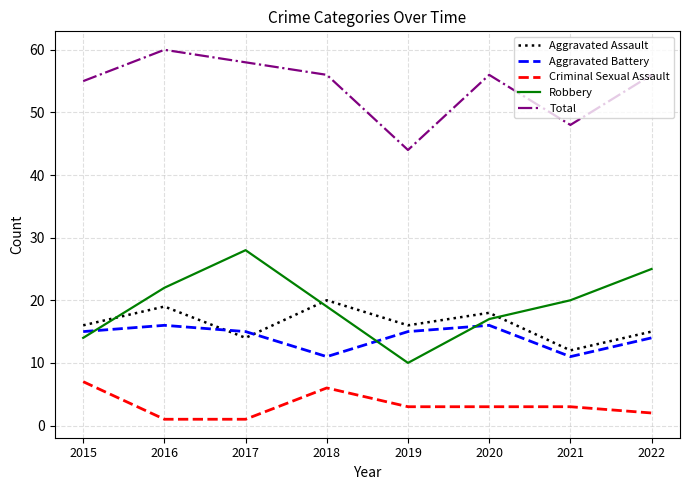

True or false: Aggravated Battery has a value of 25 at 2017.

False